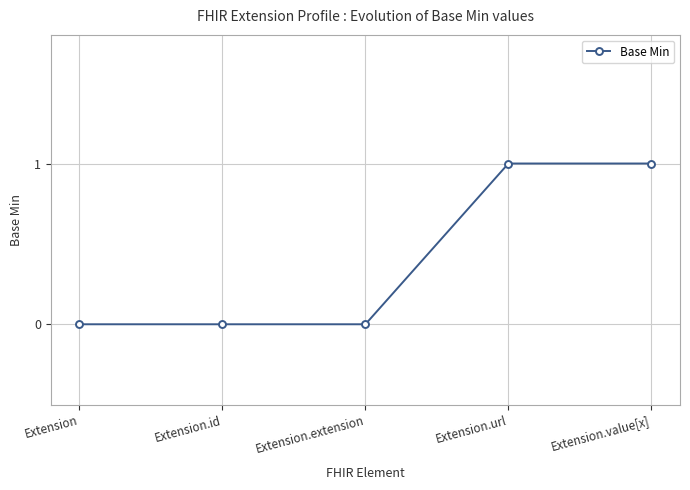

What is the label of the 3rd point from the right?

Extension.extension